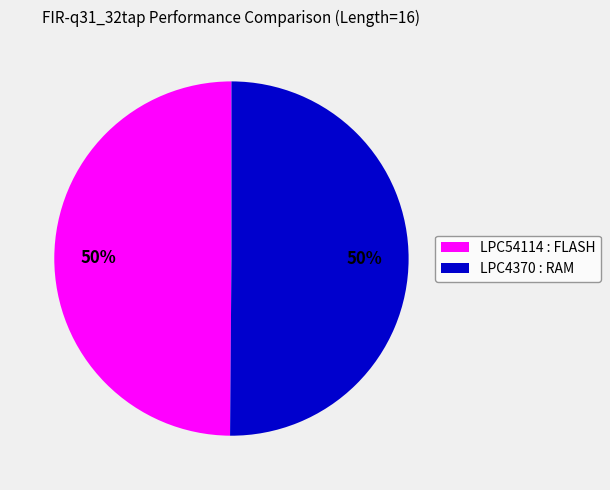

True or false: LPC4370 : RAM accounts for 56% of the total.

False